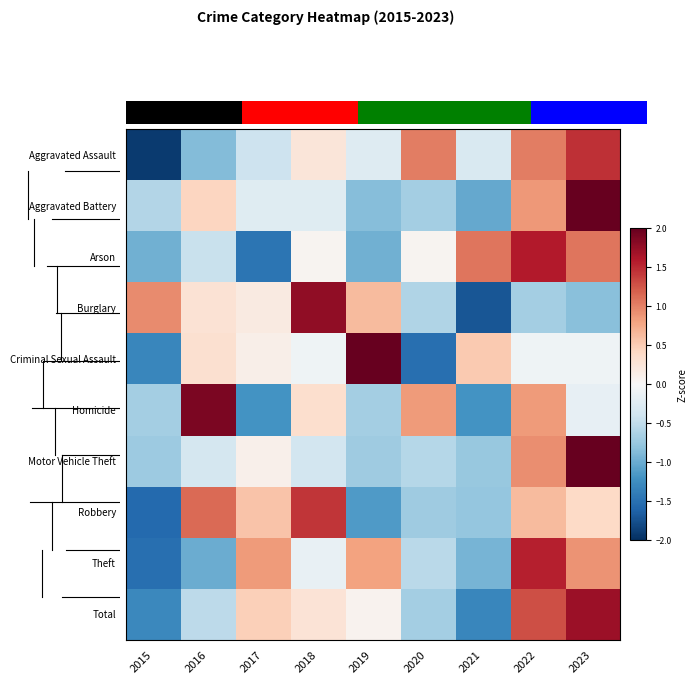

Which series has the largest total across all categories?

Criminal Sexual Assault